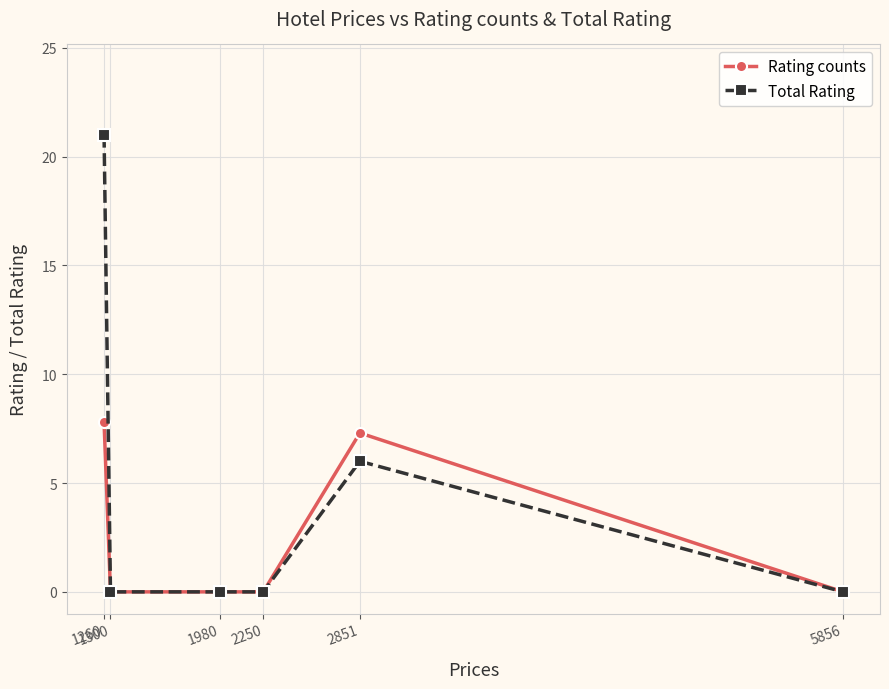

Which series has the widest spread of values?

Total Rating